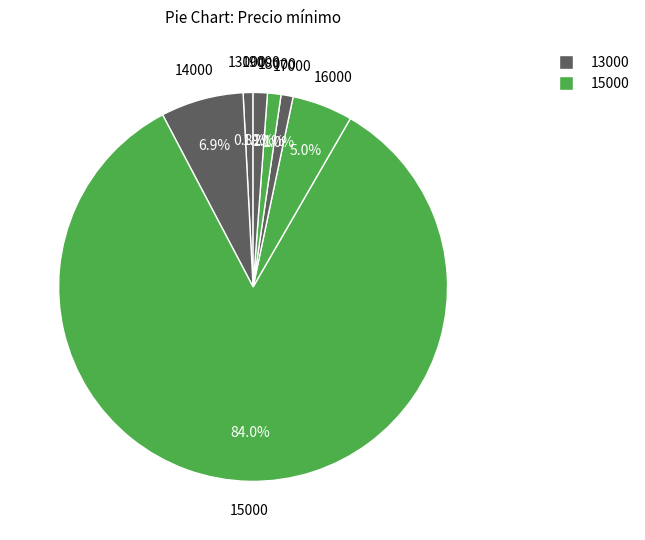

How many slices are in this pie chart?

7